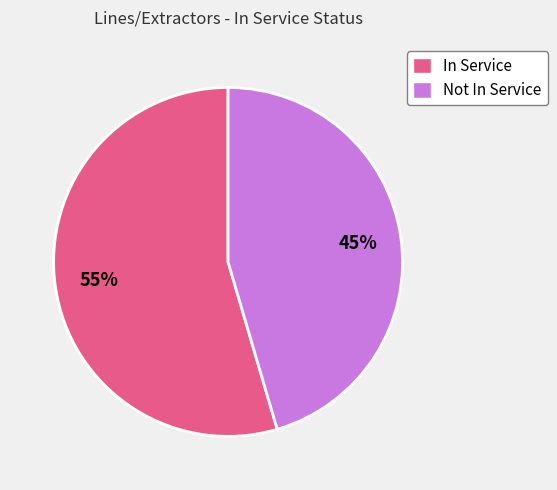

To the nearest percent, what portion does Not In Service represent?

45%